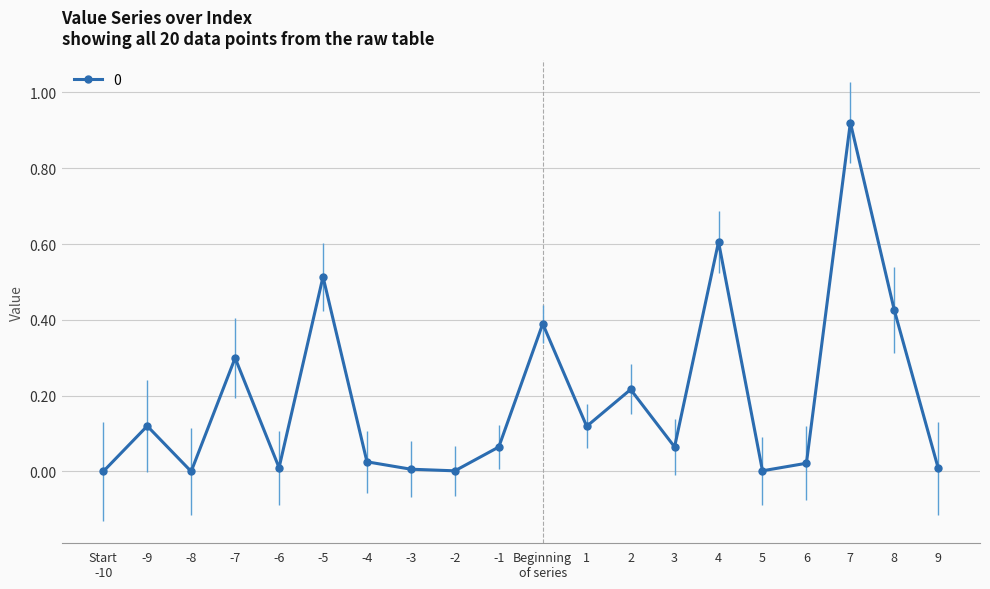

What is the label of the 18th point from the left?

7